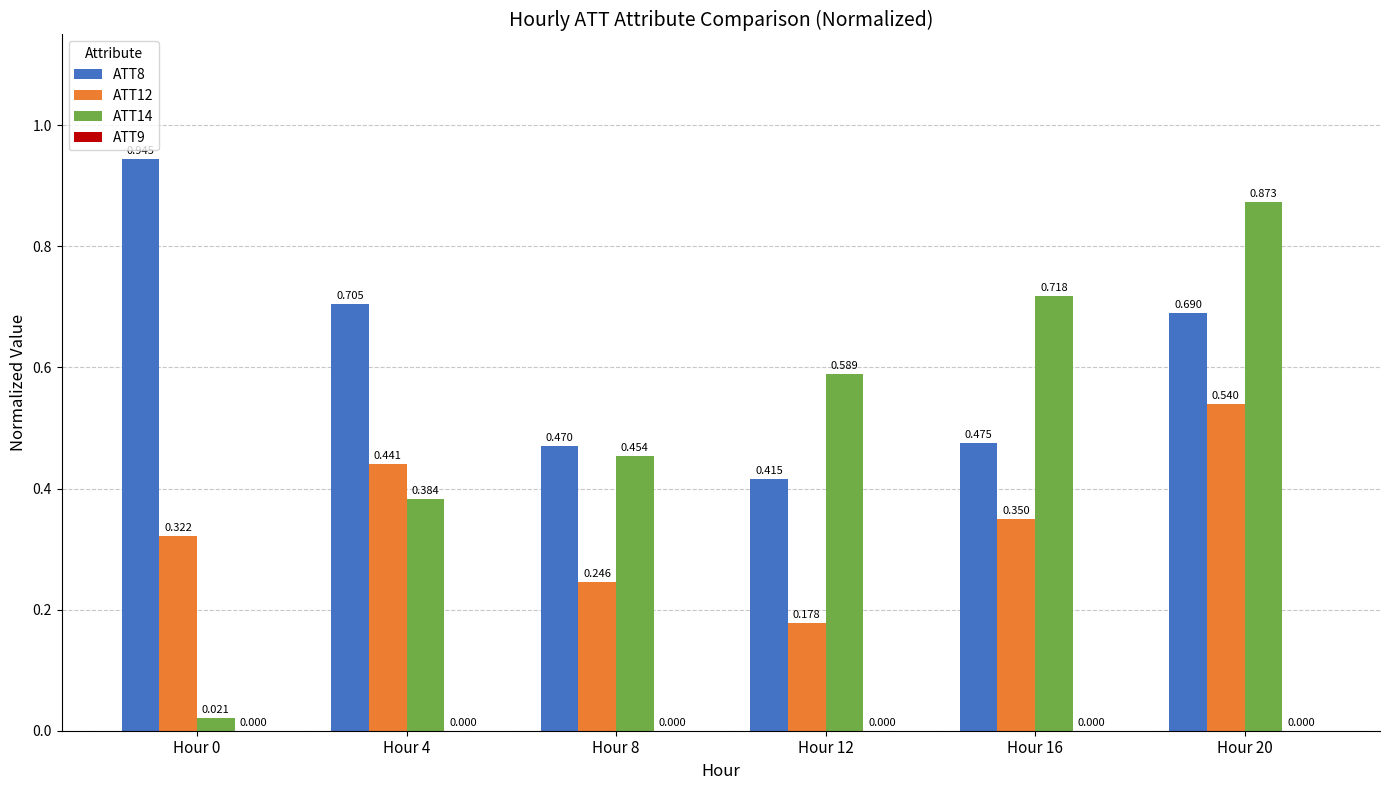

How many categories are shown in the chart?

6